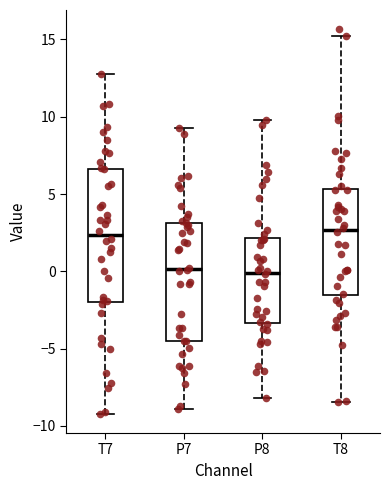

Reading left to right, transcribe this box plot: for each box, give where its median line is, the range the box spans, and where its two whiskers end, as read against the y-axis. The values are not printed on the chart, so give them approximately, as read against the axis.

T7: median 2.5, box -2.0 to 6.5, whiskers -9.0 to 13.0
P7: median 0.0, box -4.5 to 3.0, whiskers -9.0 to 9.5
P8: median 0.0, box -3.5 to 2.0, whiskers -8.0 to 10.0
T8: median 2.5, box -1.5 to 5.5, whiskers -8.5 to 15.0